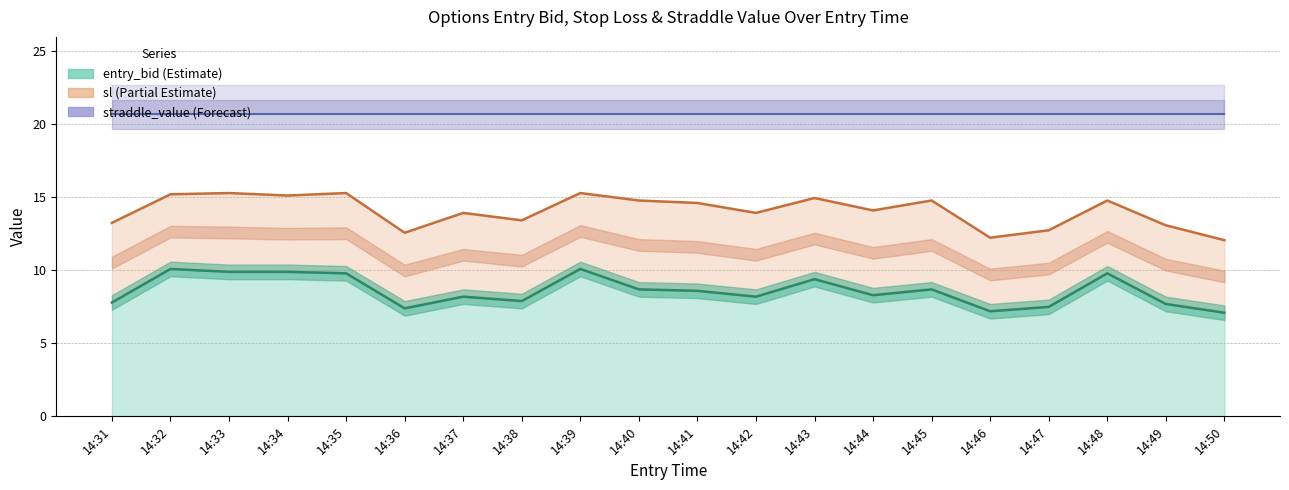

What is the difference between the maximum and second lowest values in the sl series?

3.1